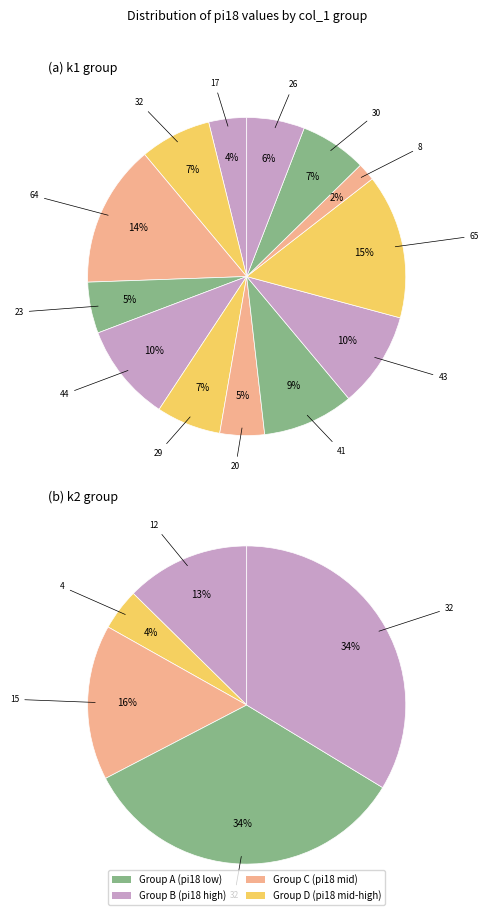

The i12 slice represents 0% of the pie. True or false?

True